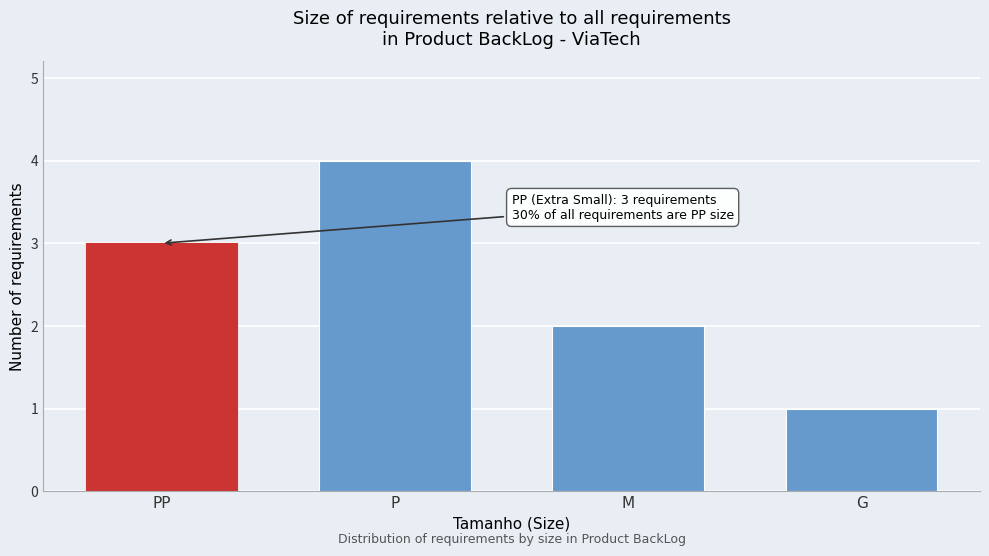

Reading left to right, what are all the values shown in this chart?

PP=3	P=4	M=2	G=1